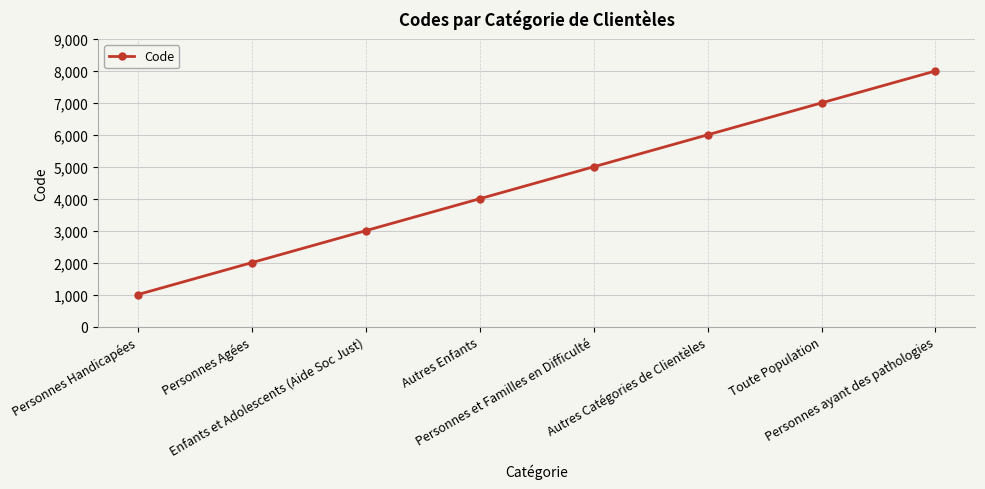

How many lines are shown in the chart?

1